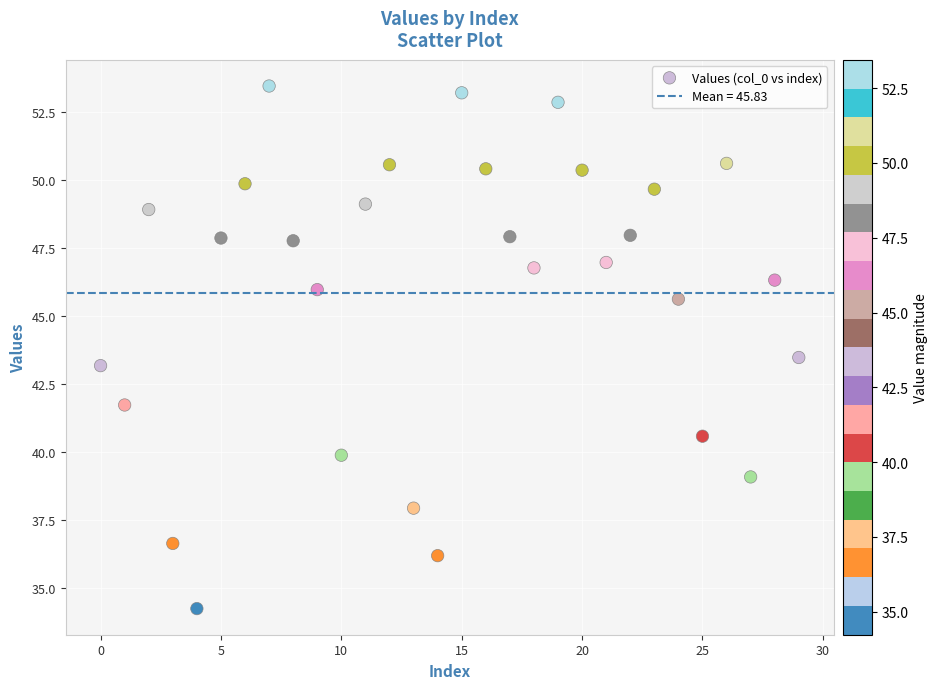

What is the range of Y values (max minus min)?

19.2